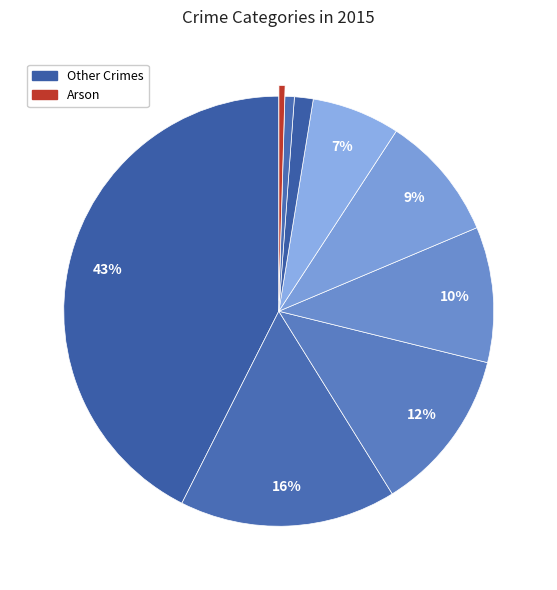

How many segments does this pie chart have?

9